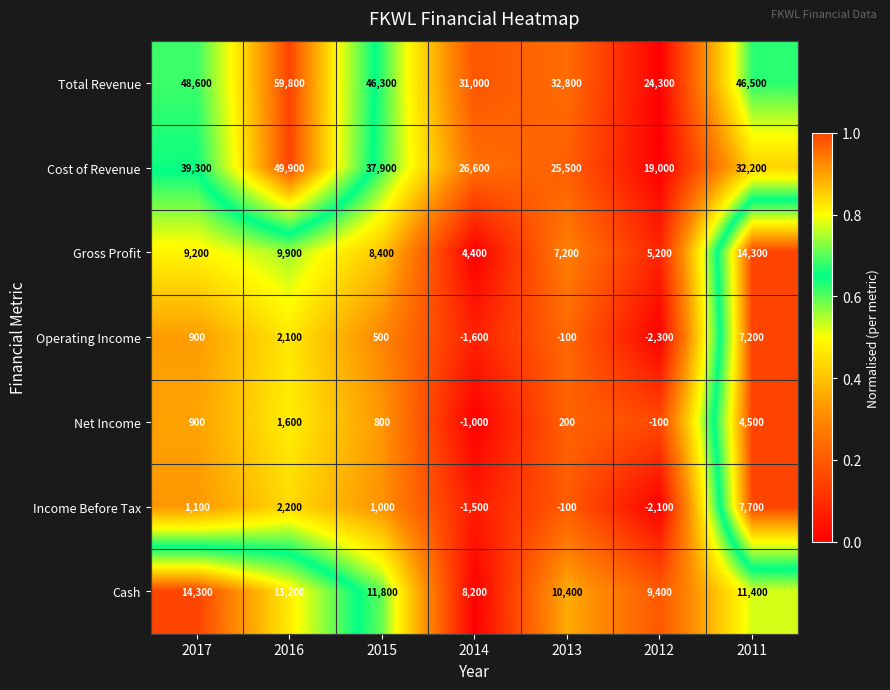

At which category does the chart reach its peak across all series?

2016